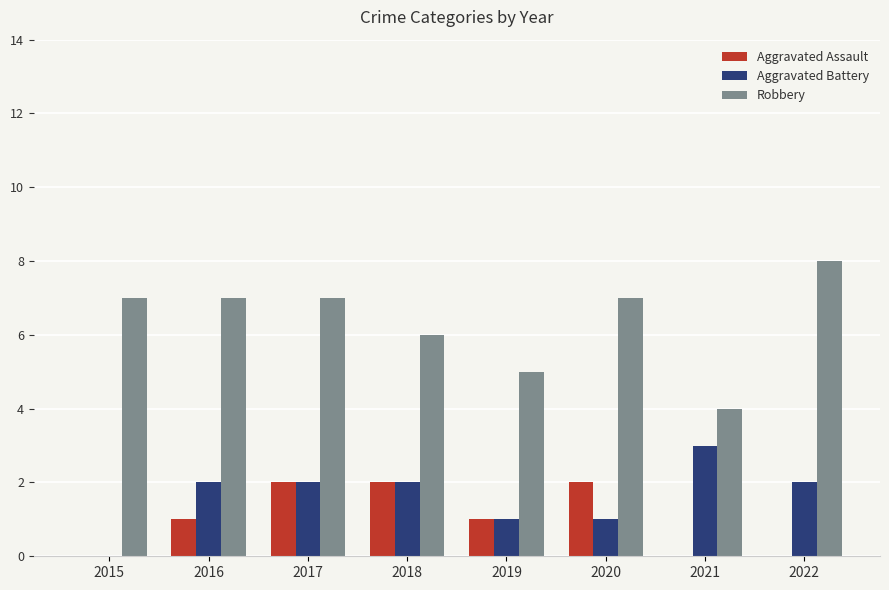

What is the sum of the Aggravated Battery values at 2020 and 2021?

4